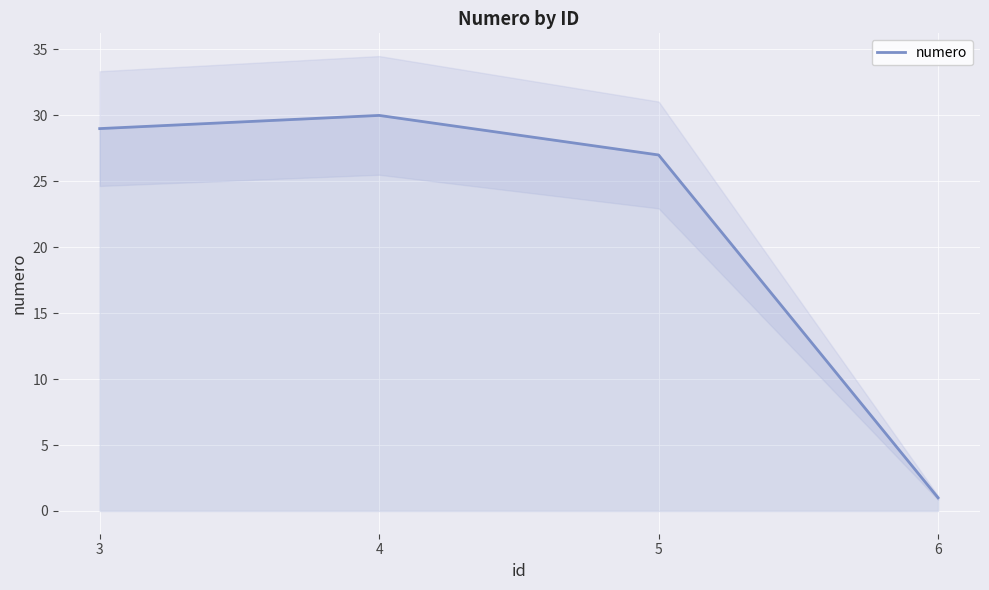

Reading left to right, transcribe all the data shown in this chart.

29	30	27	1